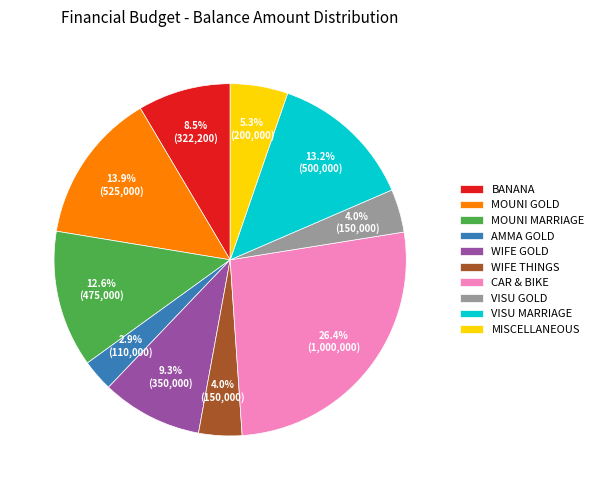

To the nearest percent, what is the average slice percentage?

10%